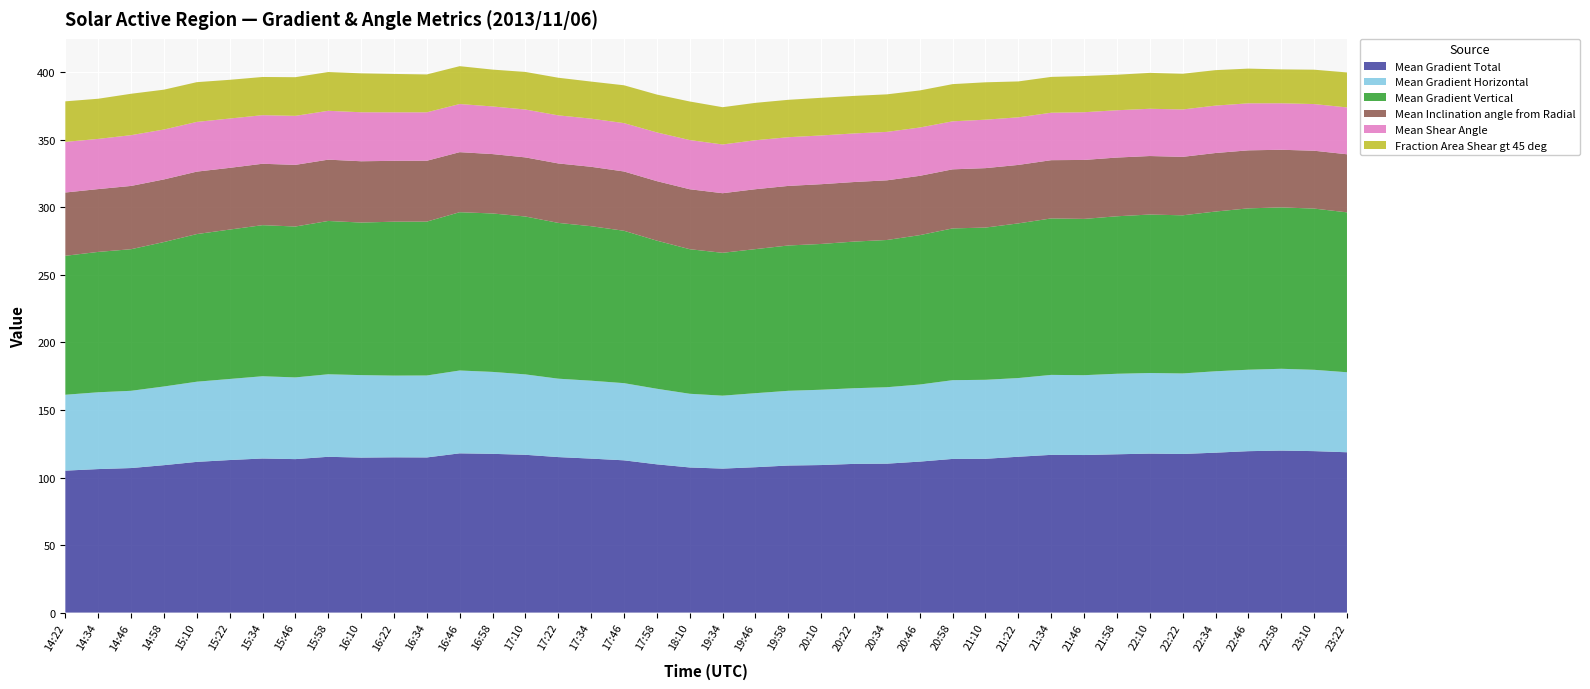

Reading right to left, what are all the values shown in this chart?

Mean Gradient Total: 23:22=118.7	23:10=119.6	22:58=120.0	22:46=119.5	22:34=118.4	22:22=117.4	22:10=117.7	21:58=117.2	21:46=116.7	21:34=116.8	21:22=115.4	21:10=113.9	20:58=113.8	20:46=111.8	20:34=110.3	20:22=110.1	20:10=109.2	19:58=108.9	19:46=107.7	19:34=106.6	18:10=107.5	17:58=109.8	17:46=112.7	17:34=114.0	17:22=115.1	17:10=116.8	16:58=117.5	16:46=117.9	16:34=114.9	16:22=115.0	16:10=114.8	15:58=115.4	15:46=113.6	15:34=114.1	15:22=113.0	15:10=111.6	14:58=109.2	14:46=107.0	14:34=106.3	14:22=105.1
Mean Gradient Horizontal: 23:22=59.2	23:10=60.2	22:58=60.6	22:46=60.3	22:34=60.3	22:22=59.6	22:10=59.7	21:58=59.6	21:46=59.1	21:34=59.2	21:22=58.3	21:10=58.5	20:58=58.3	20:46=57.1	20:34=56.6	20:22=56.0	20:10=55.8	19:58=55.3	19:46=54.8	19:34=54.0	18:10=54.6	17:58=56.0	17:46=57.1	17:34=57.7	17:22=58.1	17:10=59.5	16:58=60.7	16:46=61.3	16:34=60.7	16:22=60.5	16:10=61.1	15:58=61.1	15:46=60.5	15:34=60.9	15:22=60.0	15:10=59.4	14:58=58.3	14:46=57.2	14:34=56.9	14:22=56.2
Mean Gradient Vertical: 23:22=118.4	23:10=119.4	22:58=119.5	22:46=119.5	22:34=118.3	22:22=117.1	22:10=117.4	21:58=116.6	21:46=115.7	21:34=115.9	21:22=114.5	21:10=112.7	20:58=112.4	20:46=110.6	20:34=109.0	20:22=108.6	20:10=108.0	19:58=107.6	19:46=106.7	19:34=105.8	18:10=107.1	17:58=109.7	17:46=112.8	17:34=114.4	17:22=115.4	17:10=116.9	16:58=117.3	16:46=117.2	16:34=113.9	16:22=114.0	16:10=113.0	15:58=113.5	15:46=111.7	15:34=111.9	15:22=110.6	15:10=109.3	14:58=107.0	14:46=104.9	14:34=103.9	14:22=102.9
Mean Inclination angle from Radial: 23:22=43.0	23:10=42.8	22:58=42.7	22:46=43.0	22:34=43.3	22:22=43.3	22:10=43.3	21:58=43.5	21:46=43.7	21:34=43.1	21:22=43.3	21:10=44.0	20:58=43.7	20:46=43.9	20:34=44.2	20:22=44.1	20:10=44.3	19:58=44.1	19:46=44.4	19:34=44.1	18:10=44.4	17:58=44.1	17:46=43.9	17:34=44.0	17:22=44.0	17:10=43.8	16:58=44.0	16:46=44.5	16:34=45.1	16:22=45.1	16:10=45.4	15:58=45.4	15:46=45.6	15:34=45.5	15:22=45.7	15:10=46.2	14:58=46.4	14:46=46.8	14:34=46.5	14:22=46.8
Mean Shear Angle: 23:22=34.7	23:10=34.6	22:58=34.4	22:46=34.8	22:34=35.1	22:22=35.1	22:10=35.0	21:58=35.0	21:46=35.3	21:34=35.1	21:22=35.2	21:10=35.9	20:58=35.5	20:46=35.8	20:34=35.9	20:22=36.0	20:10=36.1	19:58=36.1	19:46=36.3	19:34=36.1	18:10=36.4	17:58=36.1	17:46=35.8	17:34=35.7	17:22=35.6	17:10=35.5	16:58=35.3	16:46=35.6	16:34=35.9	16:22=35.9	16:10=36.3	15:58=36.2	15:46=36.3	15:34=36.0	15:22=36.5	15:10=36.8	14:58=36.9	14:46=37.6	14:34=37.2	14:22=37.5
Fraction Area Shear gt 45 deg: 23:22=25.9	23:10=25.4	22:58=25.1	22:46=25.7	22:34=26.3	22:22=26.4	22:10=26.6	21:58=26.3	21:46=26.8	21:34=26.5	21:22=26.6	21:10=27.7	20:58=27.5	20:46=27.5	20:34=27.8	20:22=27.8	20:10=27.9	19:58=27.7	19:46=27.7	19:34=27.6	18:10=28.6	17:58=28.0	17:46=28.0	17:34=27.4	17:22=27.9	17:10=27.8	16:58=27.3	16:46=28.0	16:34=28.0	16:22=28.4	16:10=28.8	15:58=28.7	15:46=28.6	15:34=28.3	15:22=28.7	15:10=29.4	14:58=29.5	14:46=30.7	14:34=29.7	14:22=30.0